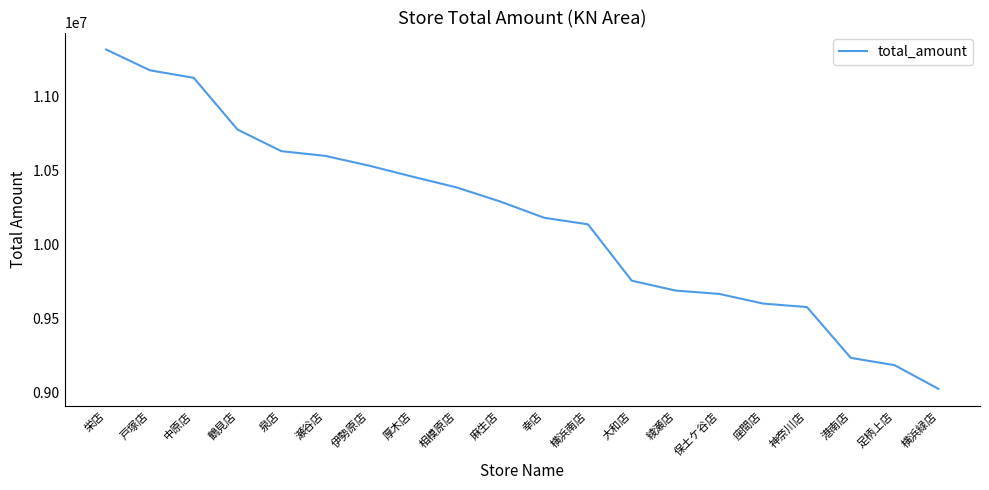

What is the difference between the values at 厚木店 and 神奈川店?

880704